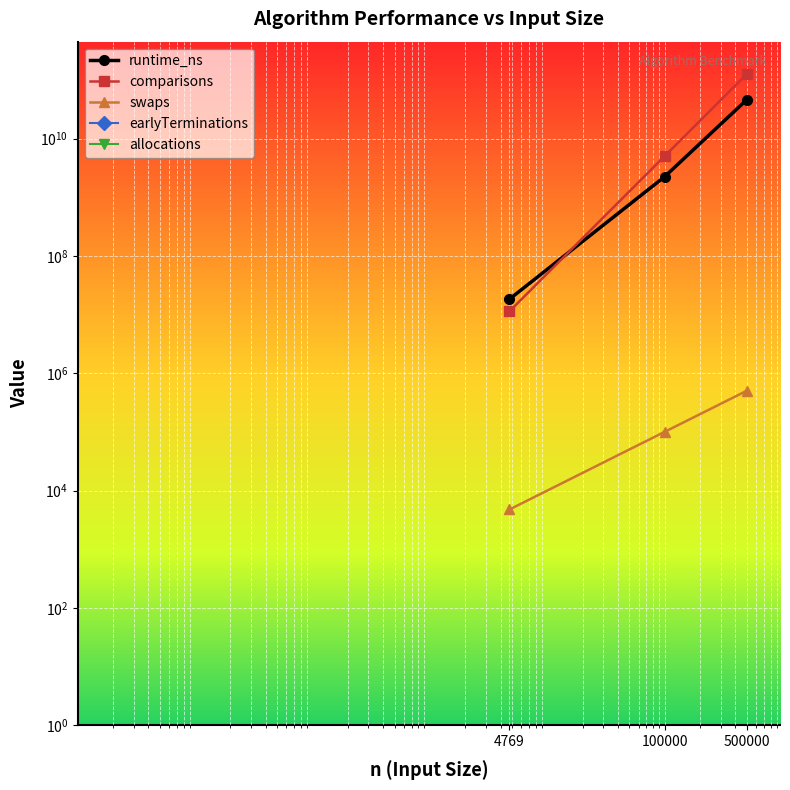

What is the difference between the runtime_ns values at 4769 and 500000?

45629919074